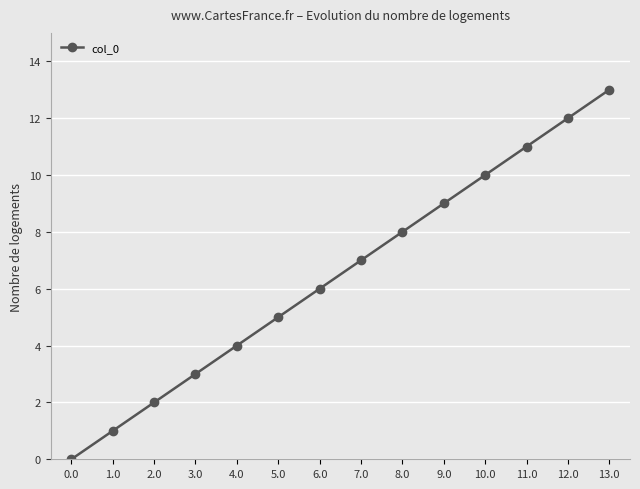

How many lines are shown in the chart?

1